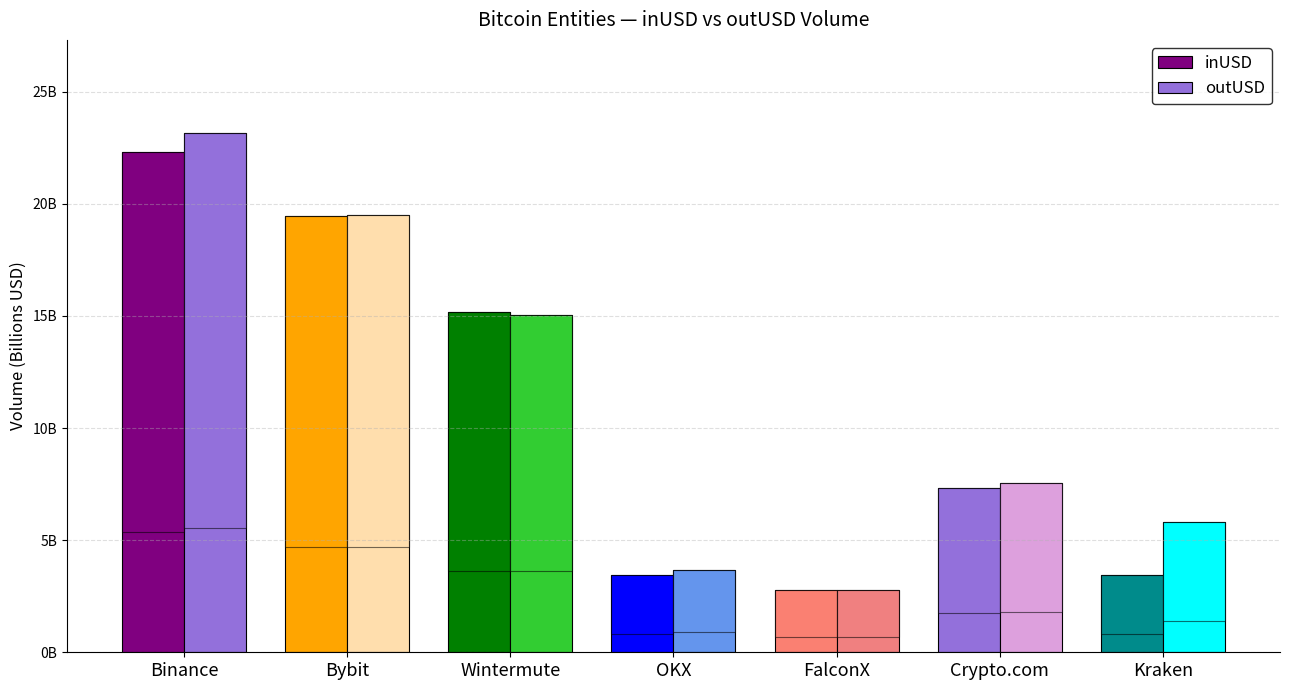

What is the sum of the outUSD values at FalconX and Crypto.com?

10.3